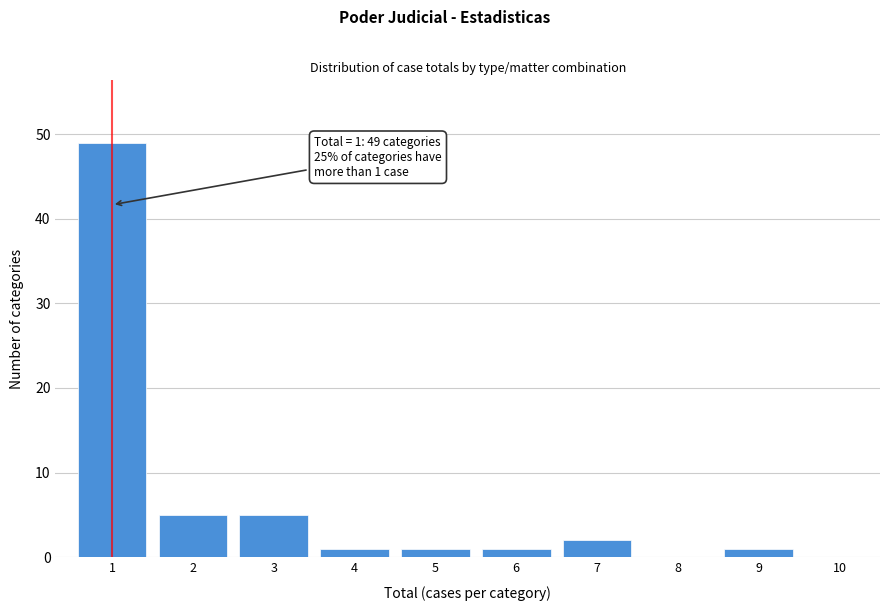

Reading right to left, list all the values displayed in this chart.

10=0	9=1	8=0	7=2	6=1	5=1	4=1	3=5	2=5	1=49